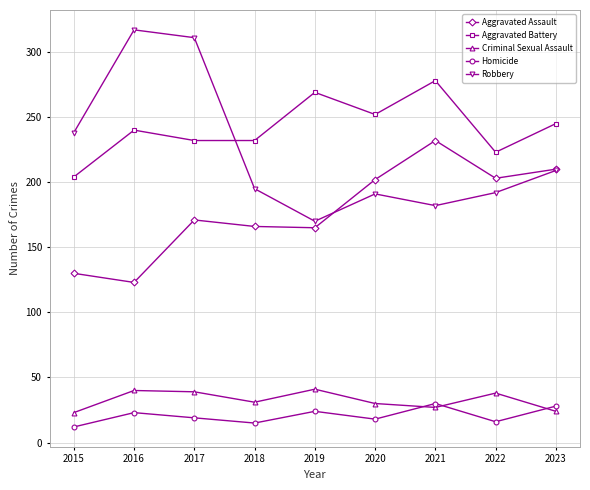

What is the spread (max minus min) of values at 2023?

221